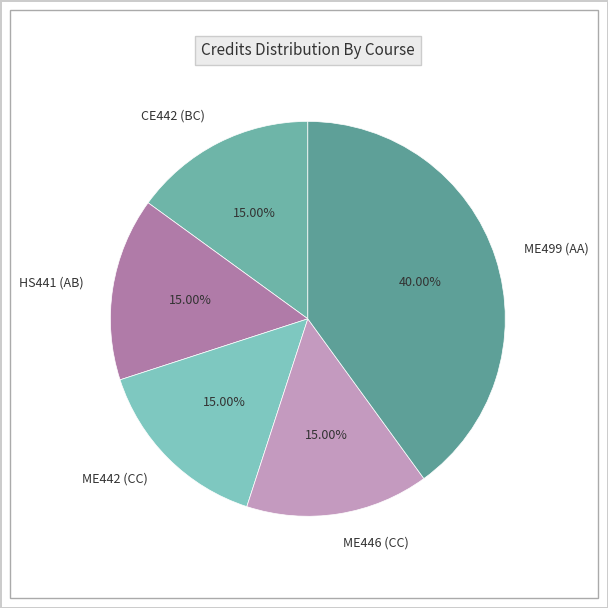

Does ME446 (CC) account for over 50% of the chart?

No